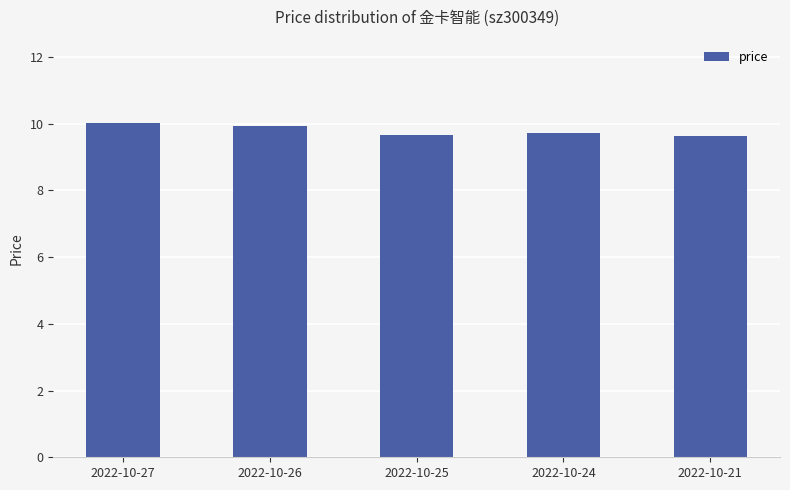

What is the sum of all values?

48.9